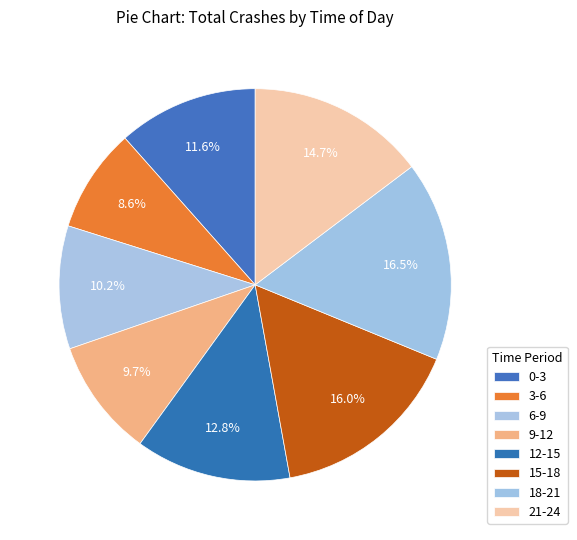

What percentage is the 0-3 slice, to the nearest percent?

12%